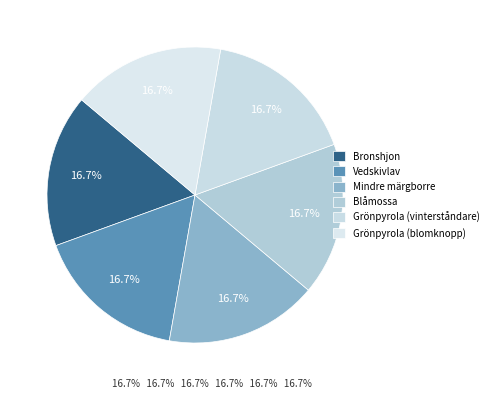

Combined, what portion of the pie is Blåmossa and Grönpyrola (vinterståndare)?

33.3%